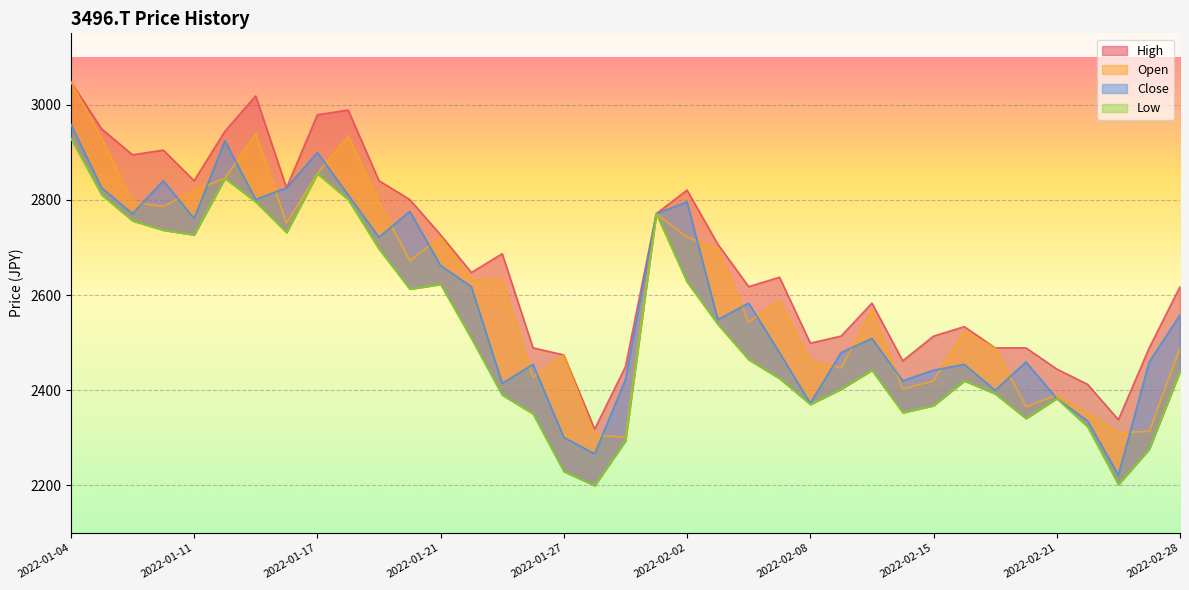

How many times do Close and Open cross each other?

21